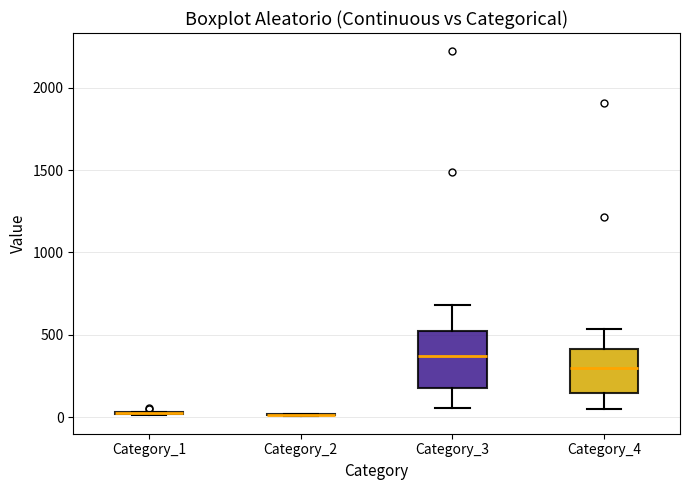

Reading left to right, read every box against the y-axis: the position of its median line, the range the box covers, and the ends of its whiskers. The values are not printed on the chart, so give them approximately, as read against the axis.

Category_1: box collapsed to a line at 50, whiskers 0 to 50
Category_2: box collapsed to a line at 0, whiskers 0 to 0
Category_3: median 350, box 200 to 550, whiskers 50 to 700
Category_4: median 300, box 150 to 400, whiskers 50 to 550